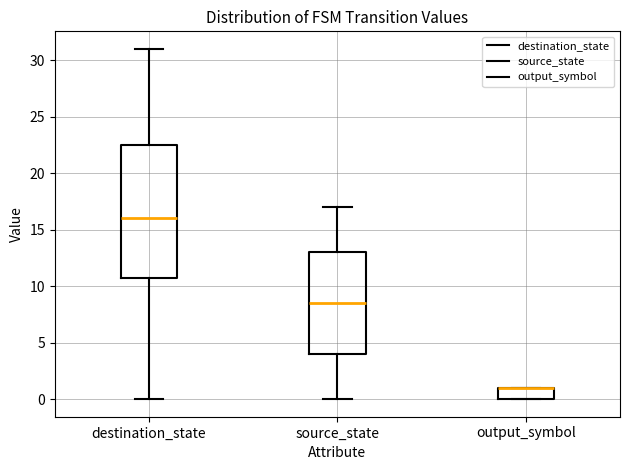

Where is the upper edge of the box for destination_state on the y-axis? The values are not printed on the chart, so give them approximately, as read against the axis.

22.5